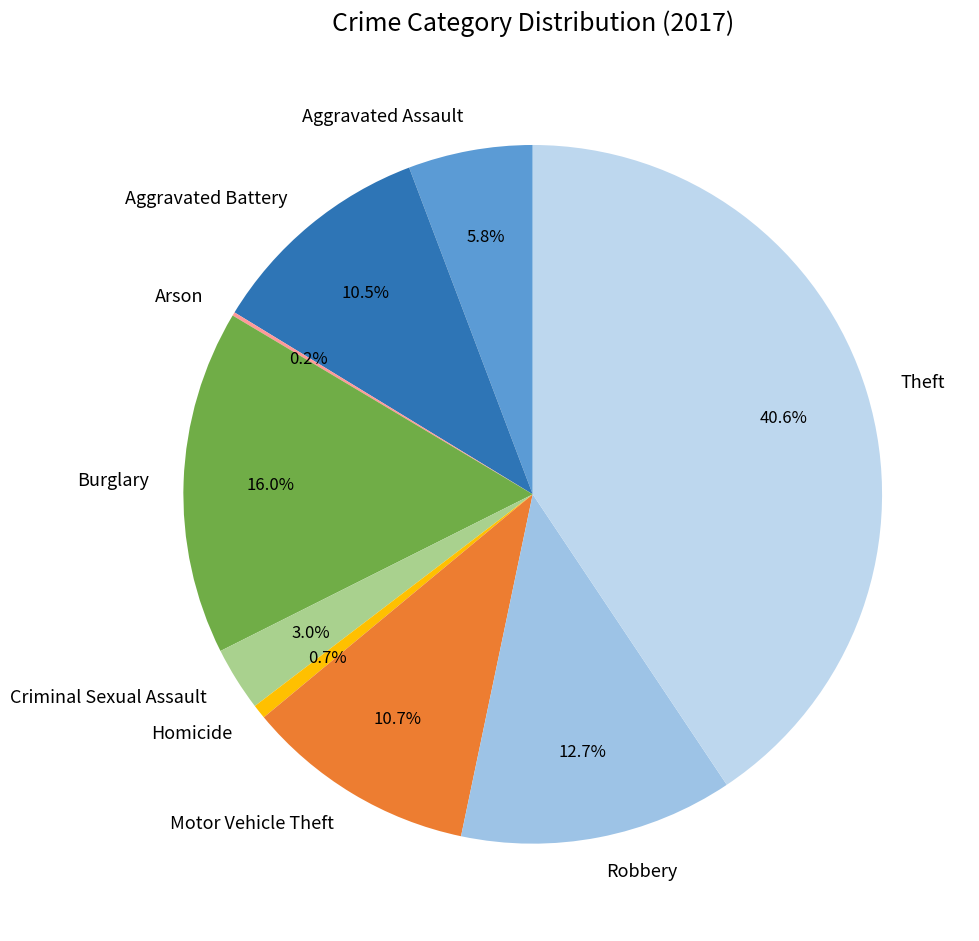

Which category has the biggest portion of the pie?

Theft